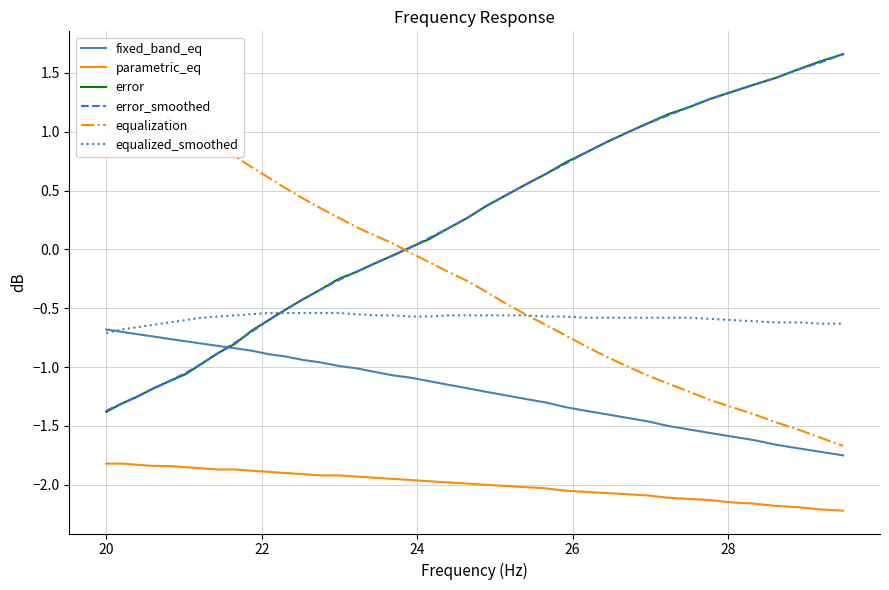

How many series are shown in this chart?

6